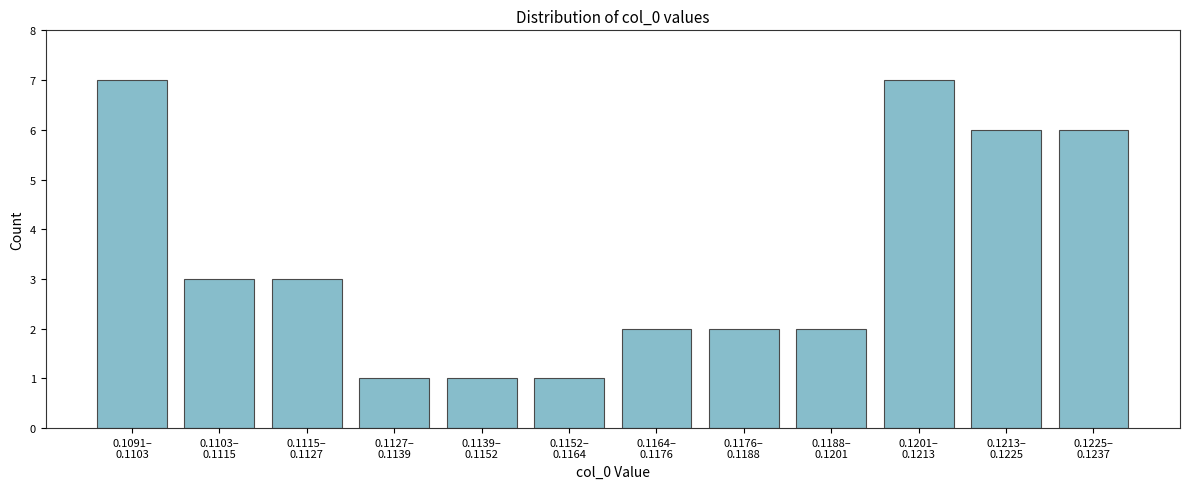

Reading left to right, what are all the values shown in this chart?

7	3	3	1	1	1	2	2	2	7	6	6